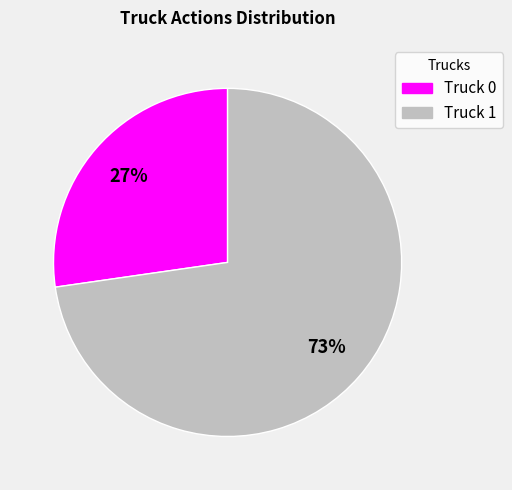

To the nearest percent, what is the combined percentage of Truck 0 and Truck 1?

100%